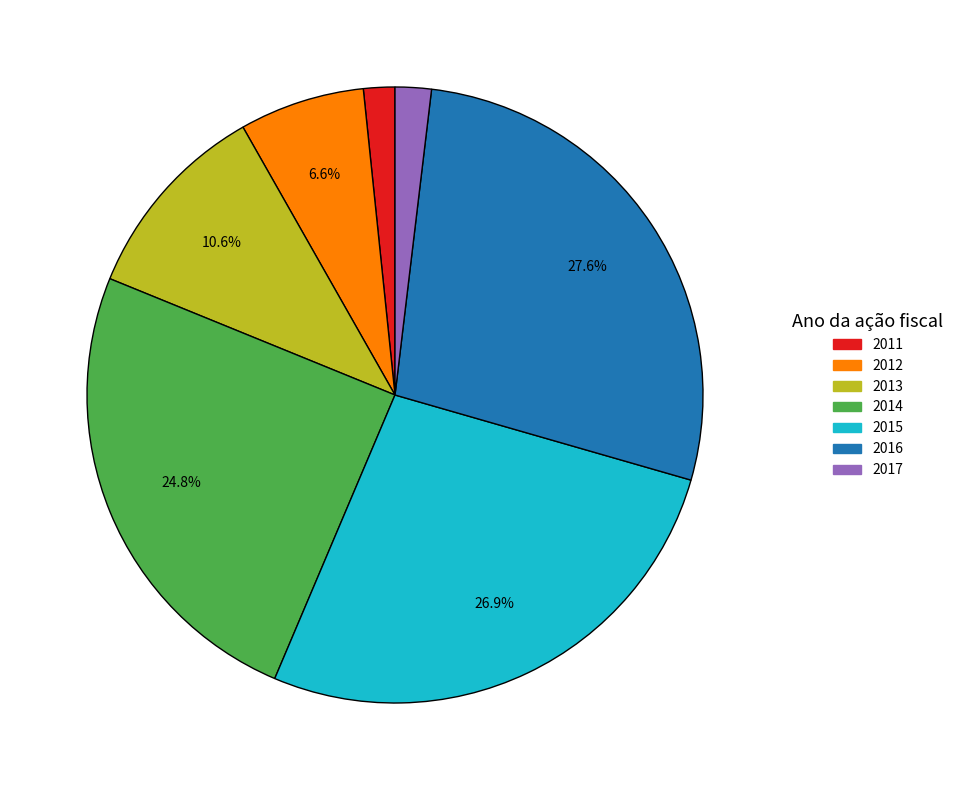

Between 2012 and 2015, which is larger?

2015